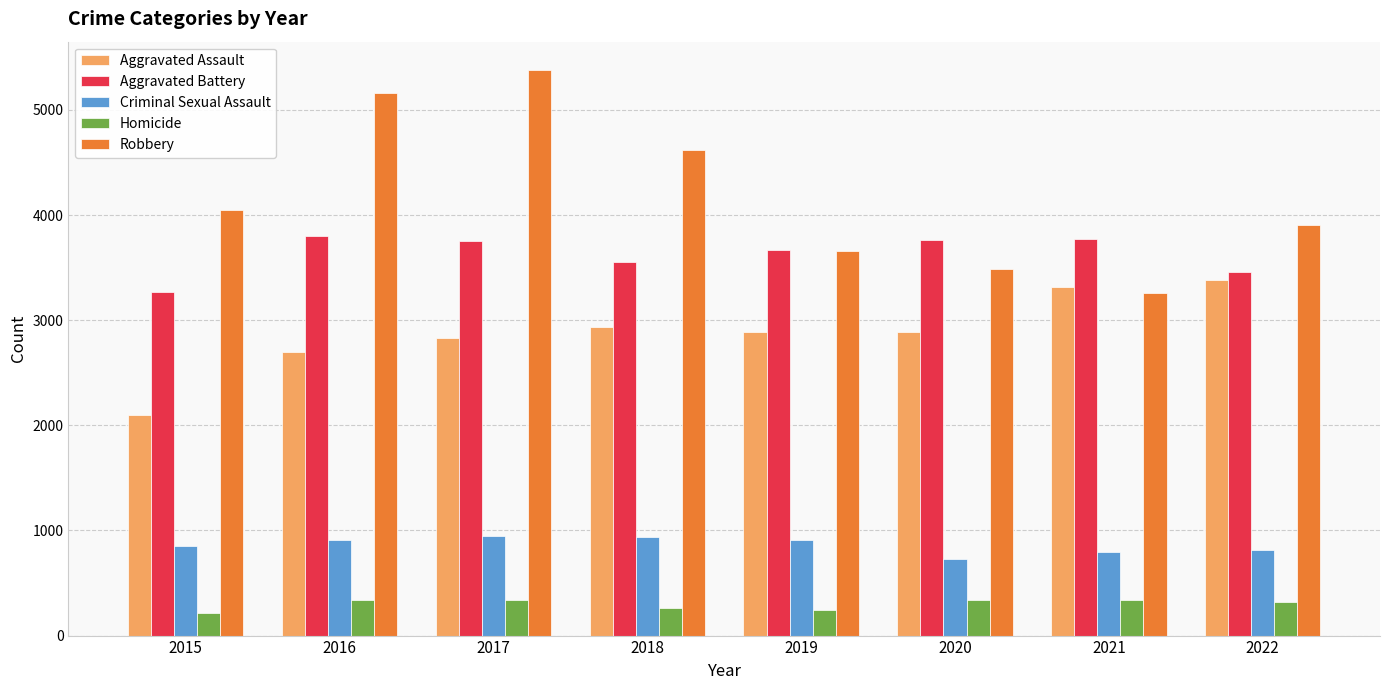

What is the sum of all Aggravated Assault values?

23048